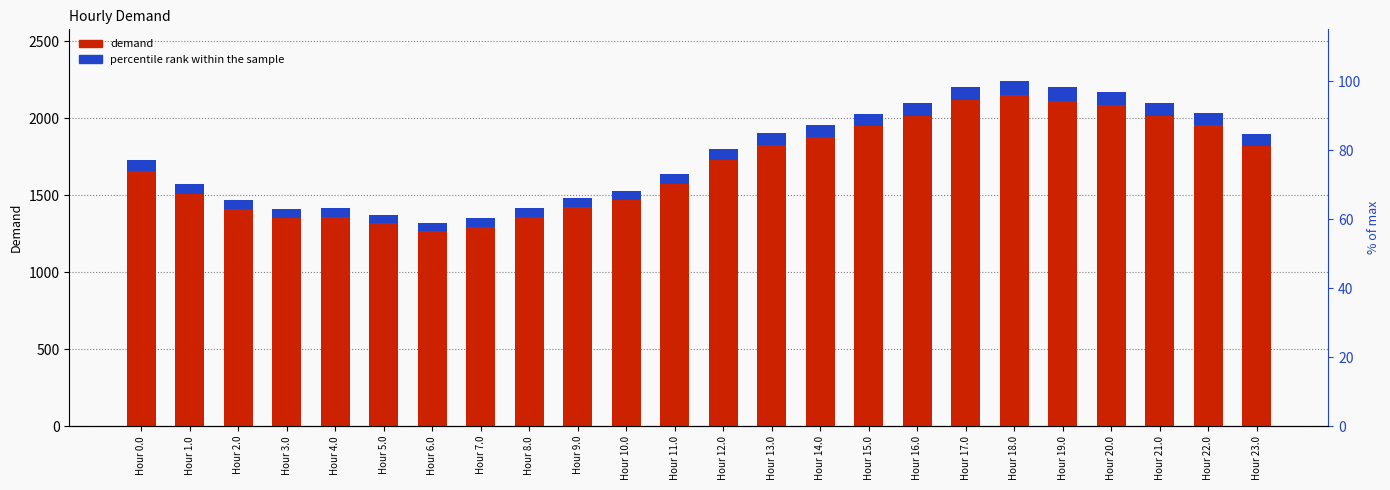

Which series has the largest range (max minus min)?

Demand (main)